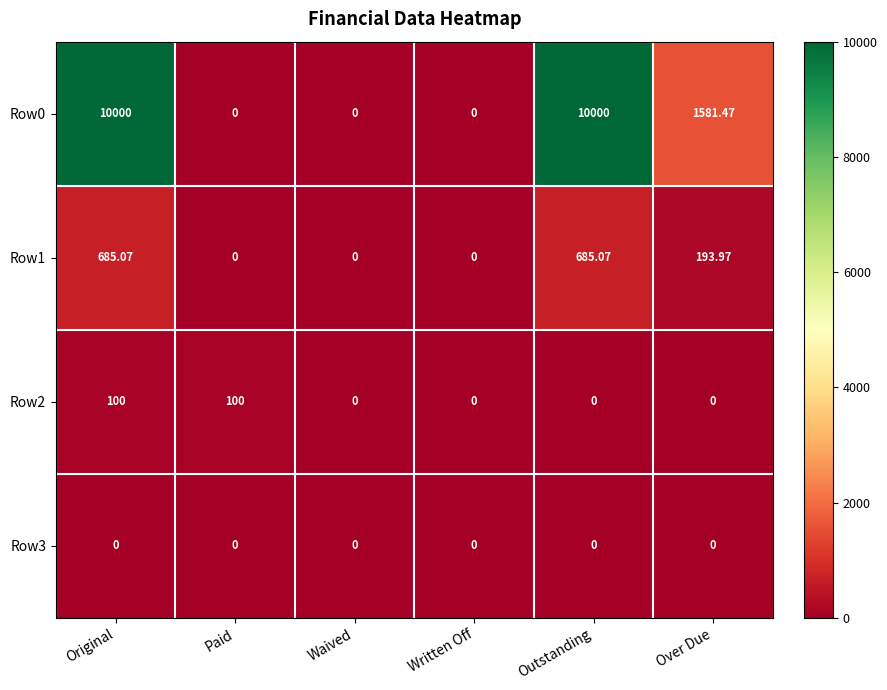

At which label does Row0 first exceed 1581?

Original